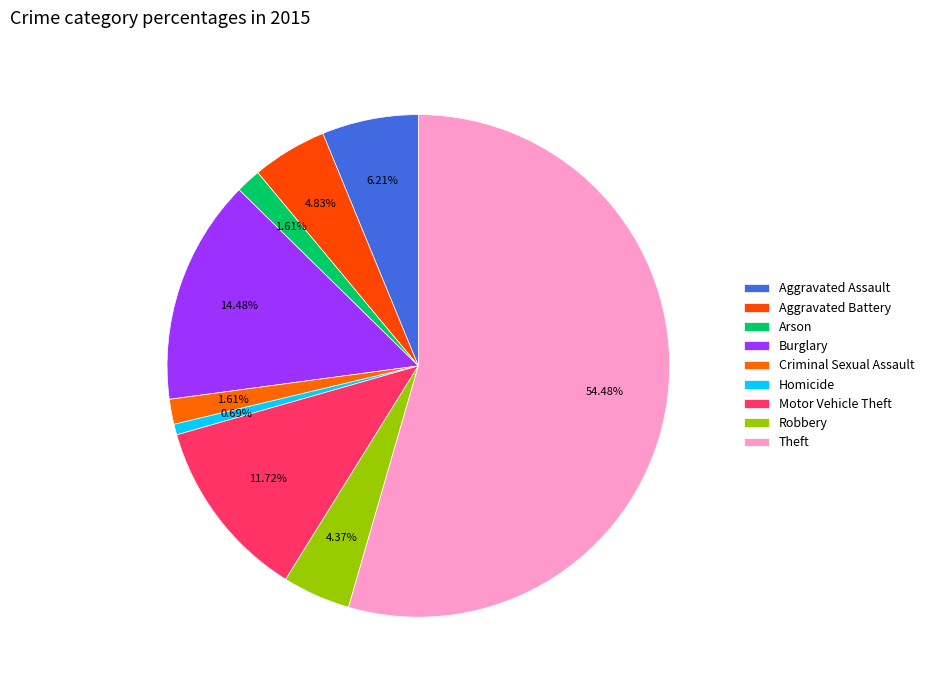

To the nearest percent, what is the combined percentage of Aggravated Assault and Criminal Sexual Assault?

8%